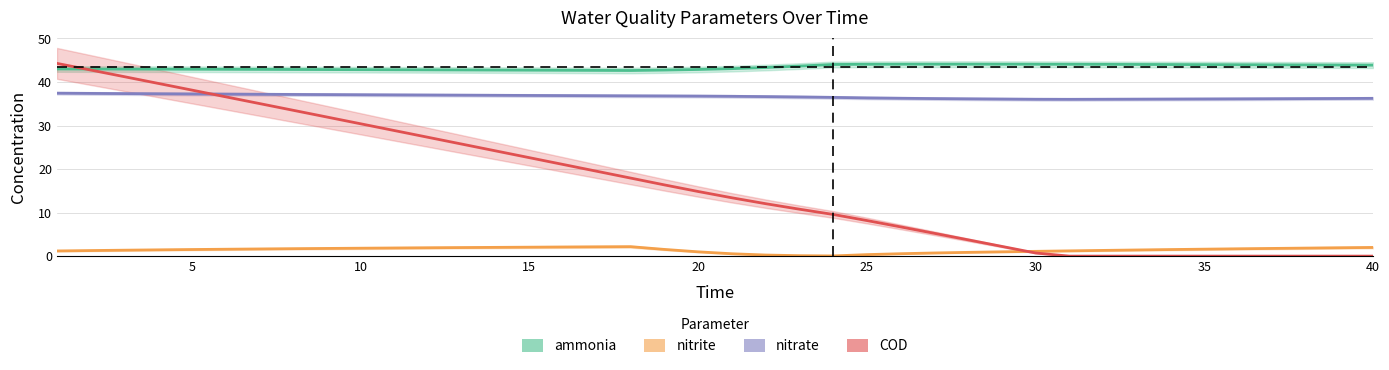

What is the average value of the nitrite series?

1.4